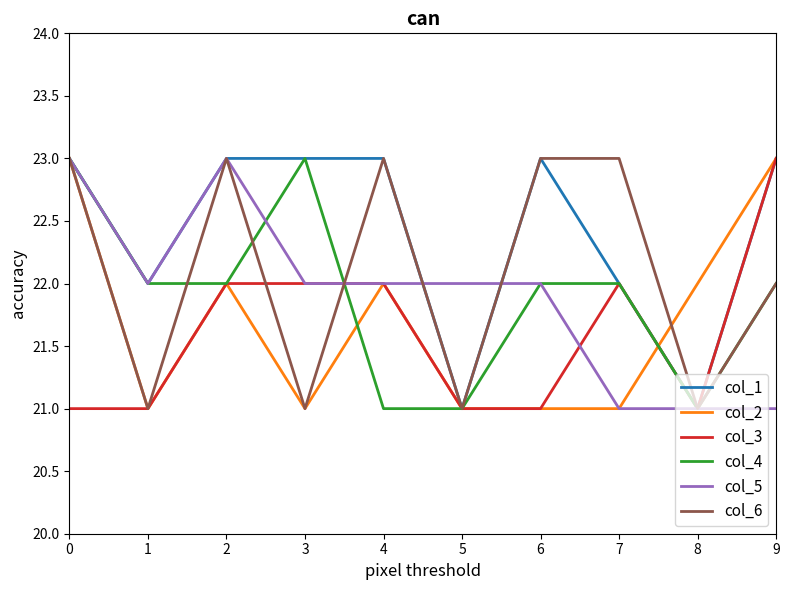

What is the difference between the maximum and minimum values in the col_5 series?

2